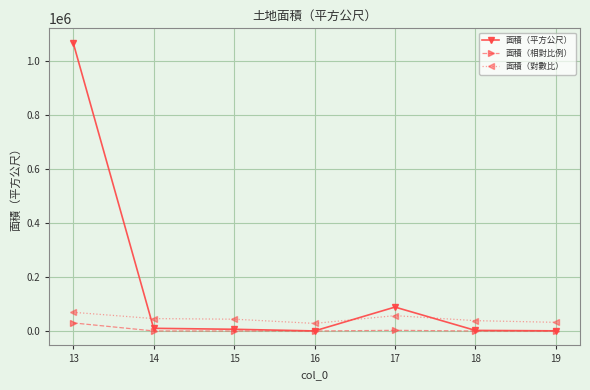

At how many categories does at least one series exceed 66958?

2